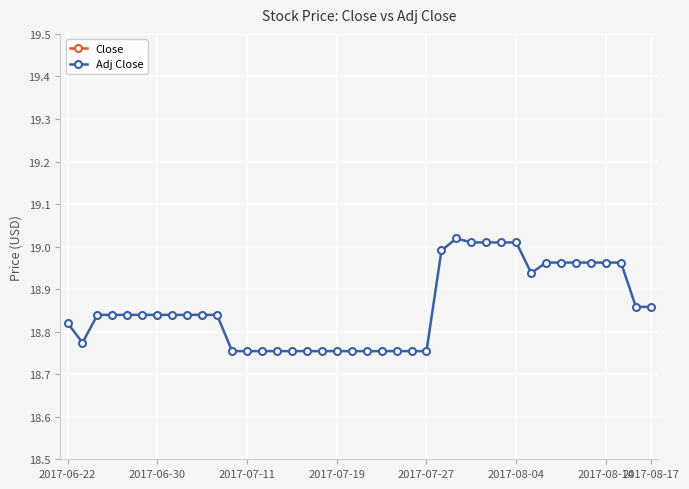

What is the difference between the second highest and second lowest values in the Adj Close series?

0.3